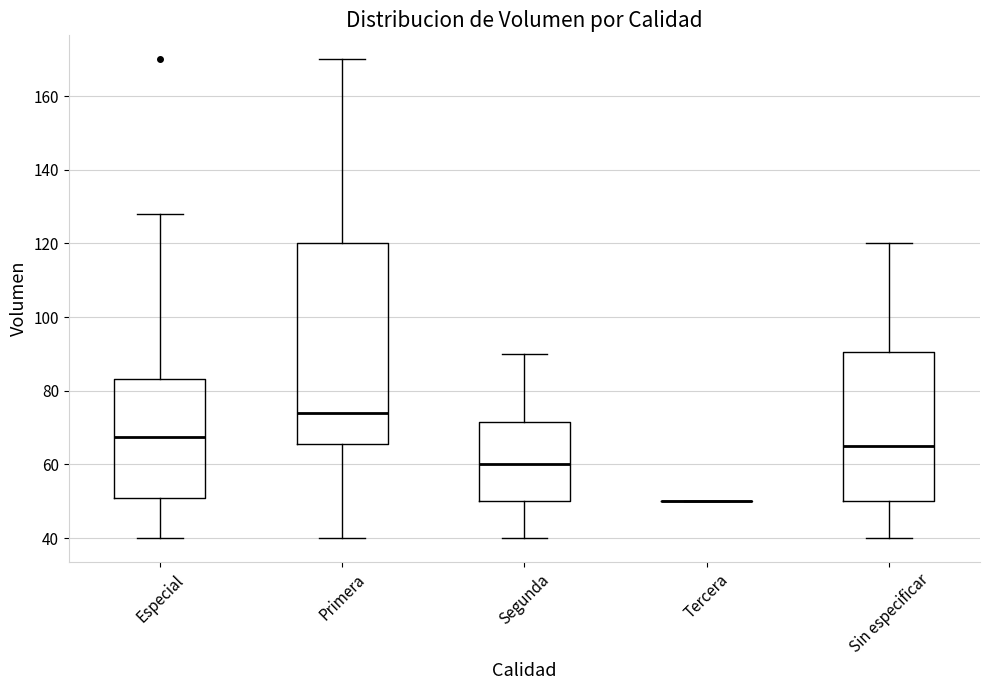

Reading left to right, transcribe this box plot: for each box, give where its median line is, the range the box spans, and where its two whiskers end, as read against the y-axis. The values are not printed on the chart, so give them approximately, as read against the axis.

Especial: median 68, box 52 to 84, whiskers 40 to 128
Primera: median 74, box 66 to 120, whiskers 40 to 170
Segunda: median 60, box 50 to 72, whiskers 40 to 90
Tercera: box collapsed to a line at 50, whiskers 50 to 50
Sin especificar: median 66, box 50 to 90, whiskers 40 to 120